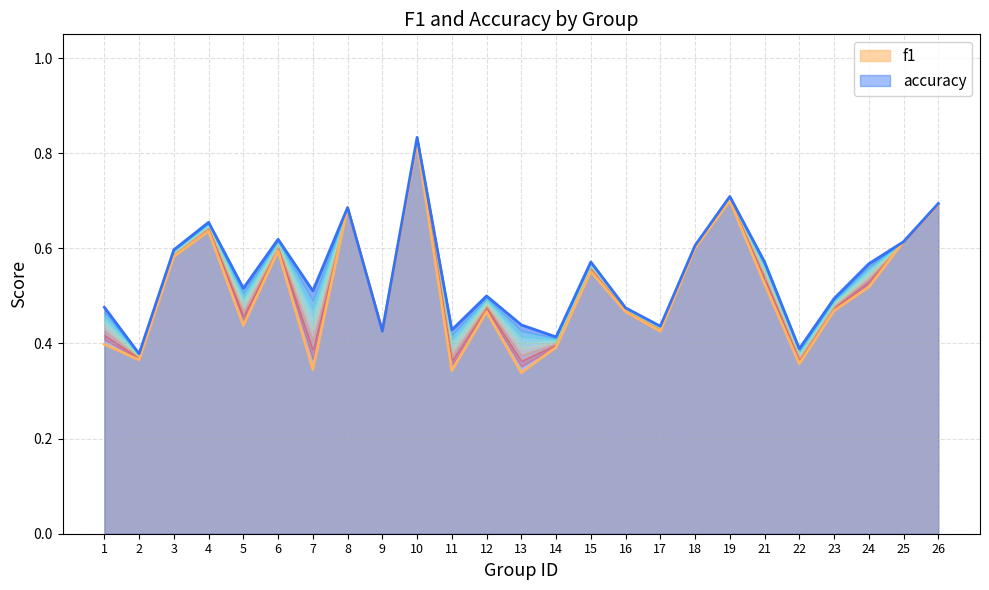

What is the lowest value of the accuracy series?

0.4